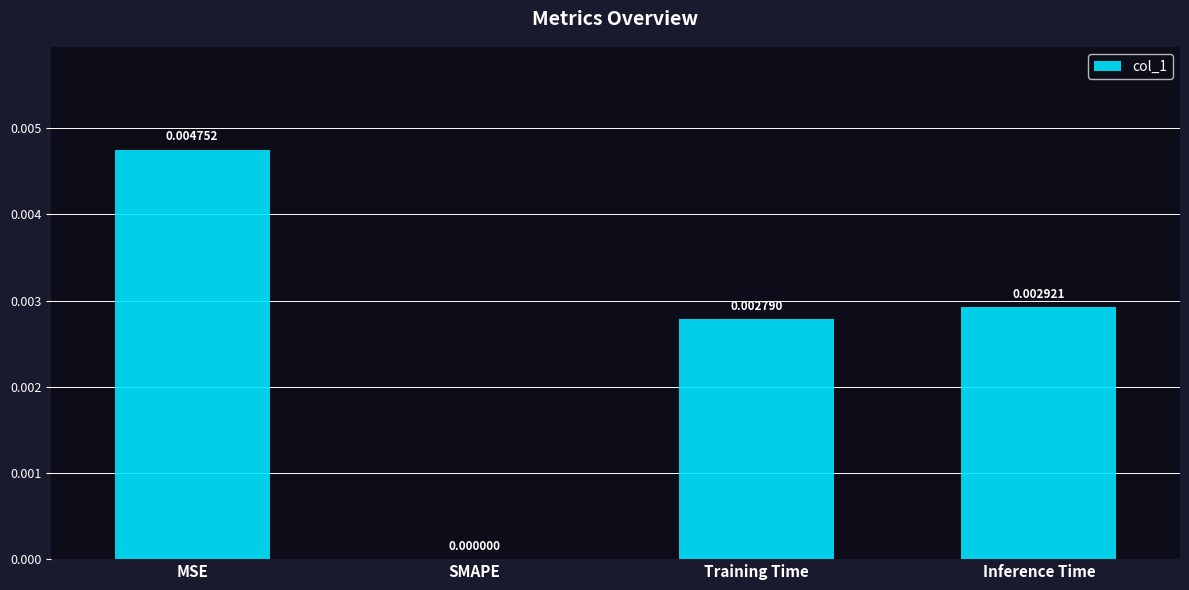

At which category does the chart reach its peak across all series?

MSE